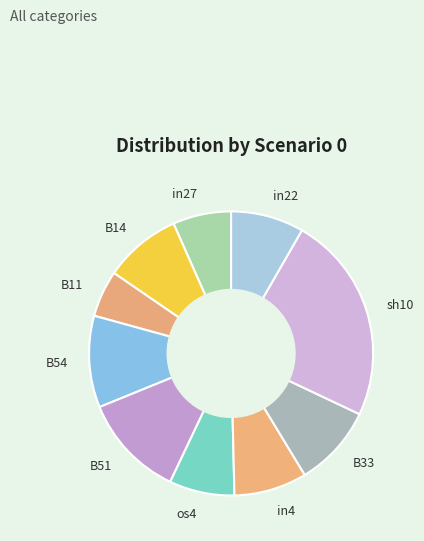

Which slice is the smallest?

B11